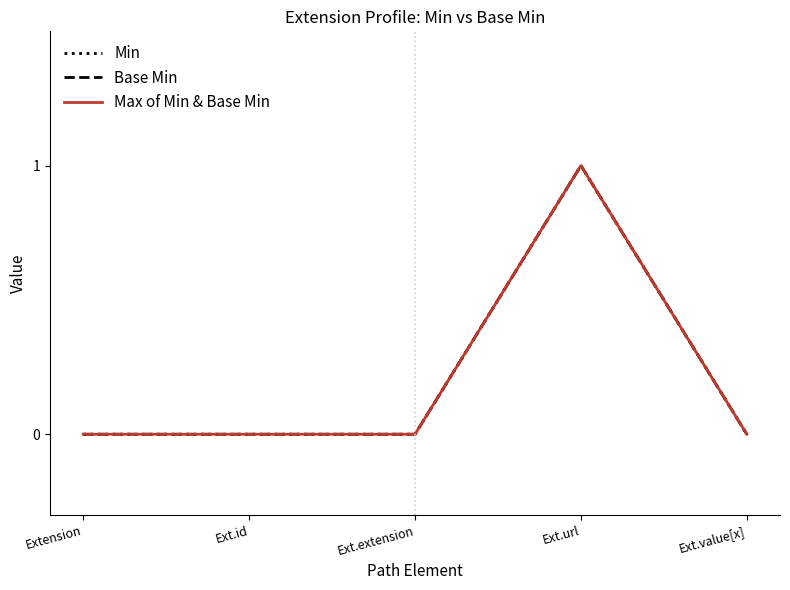

Is this an area chart (filled region under the line)?

No